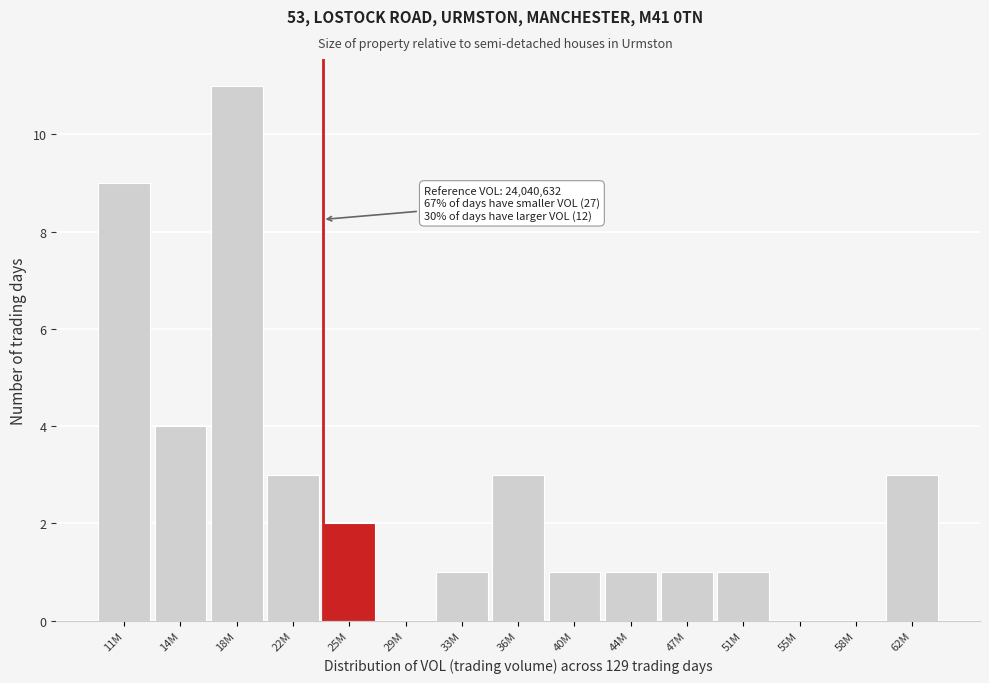

Reading left to right, transcribe all the data shown in this chart.

11M=9	14M=4	18M=11	22M=3	25M=2	29M=0	33M=1	36M=3	40M=1	44M=1	47M=1	51M=1	55M=0	58M=0	62M=3